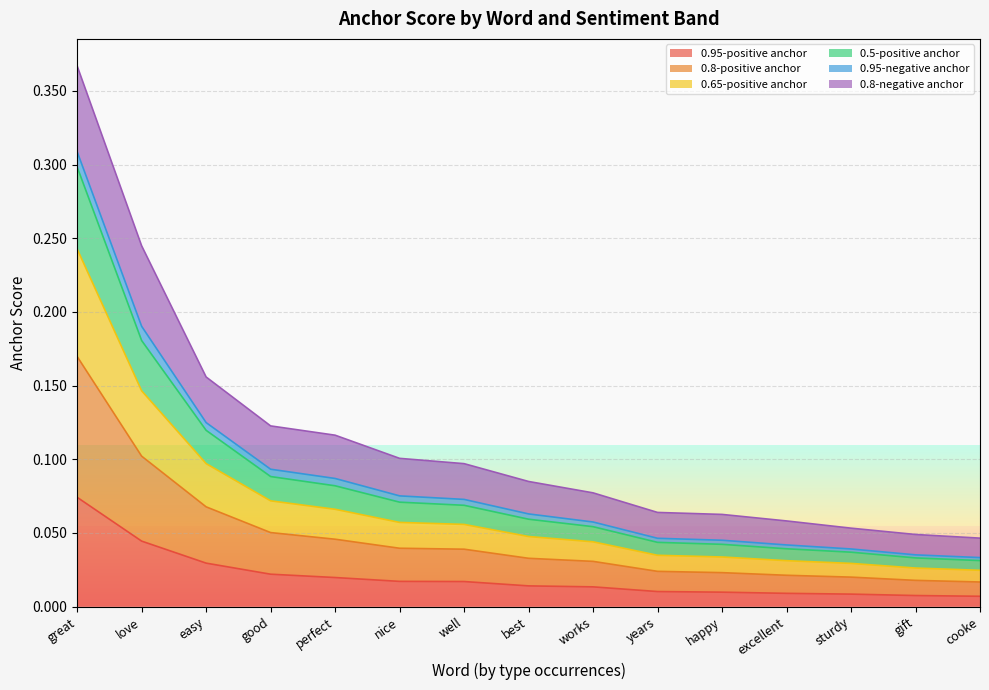

True or false: 0.5-positive anchor and 0.8-positive anchor cross at least once.

False